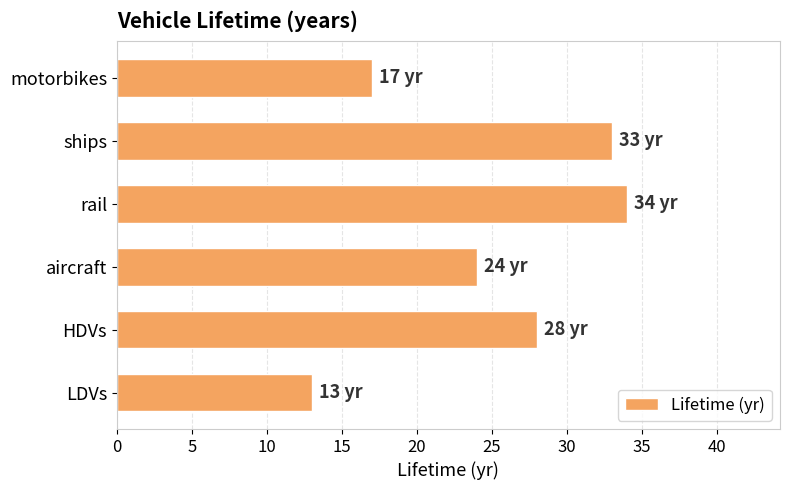

What is the difference between the maximum and second lowest values?

17